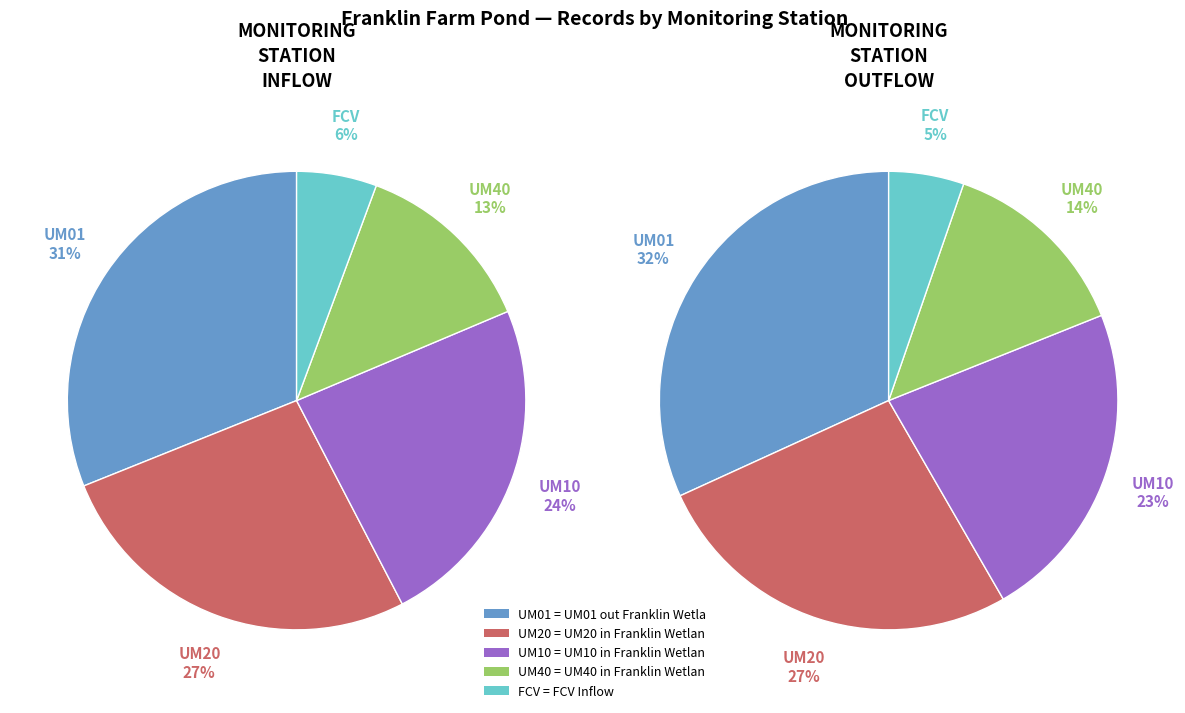

What percentage is the UM10 in Franklin Wetlan slice, to the nearest percent?

24%